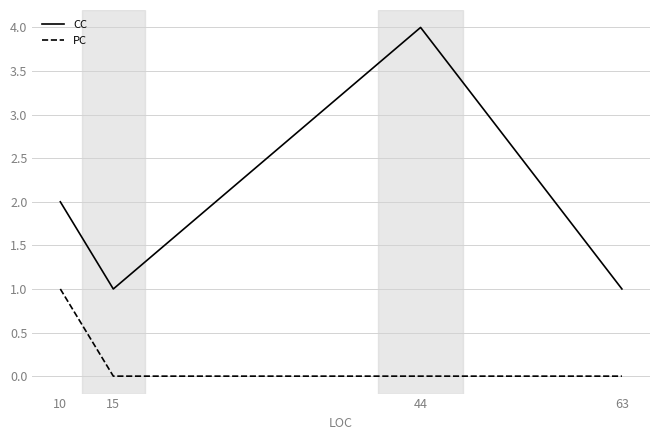

True or false: CC has a value of 1 at 10.

False